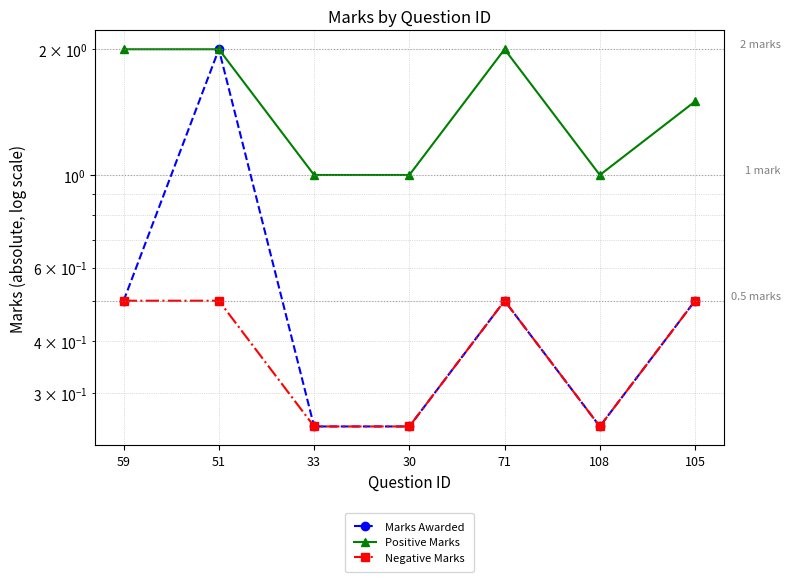

List the labels in order of Positive Marks value, smallest first.

33, 30, 108, 105, 59, 51, 71